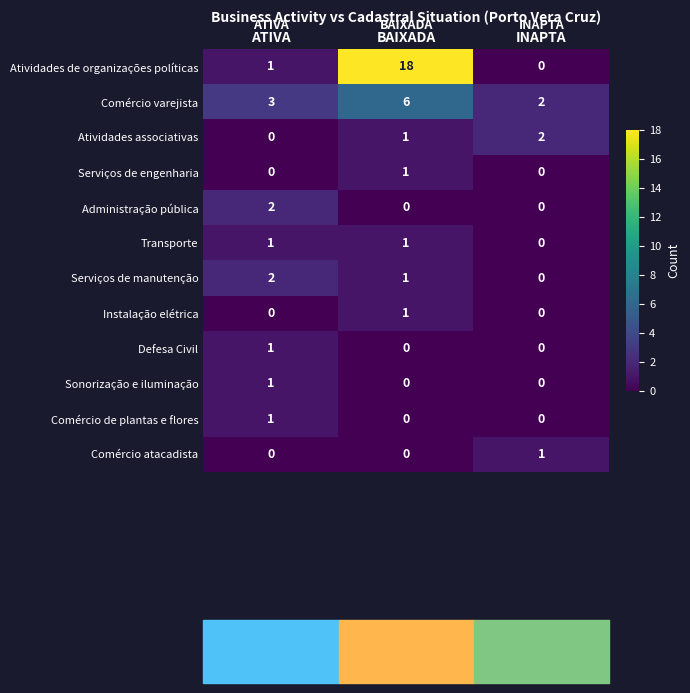

What is the maximum value shown in the chart?

18